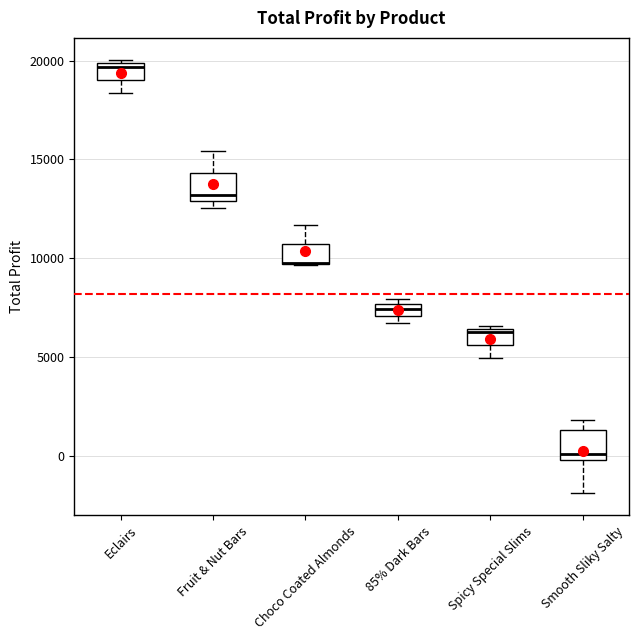

Where is the lower edge of the box for 85% Dark Bars on the y-axis? The values are not printed on the chart, so give them approximately, as read against the axis.

7000